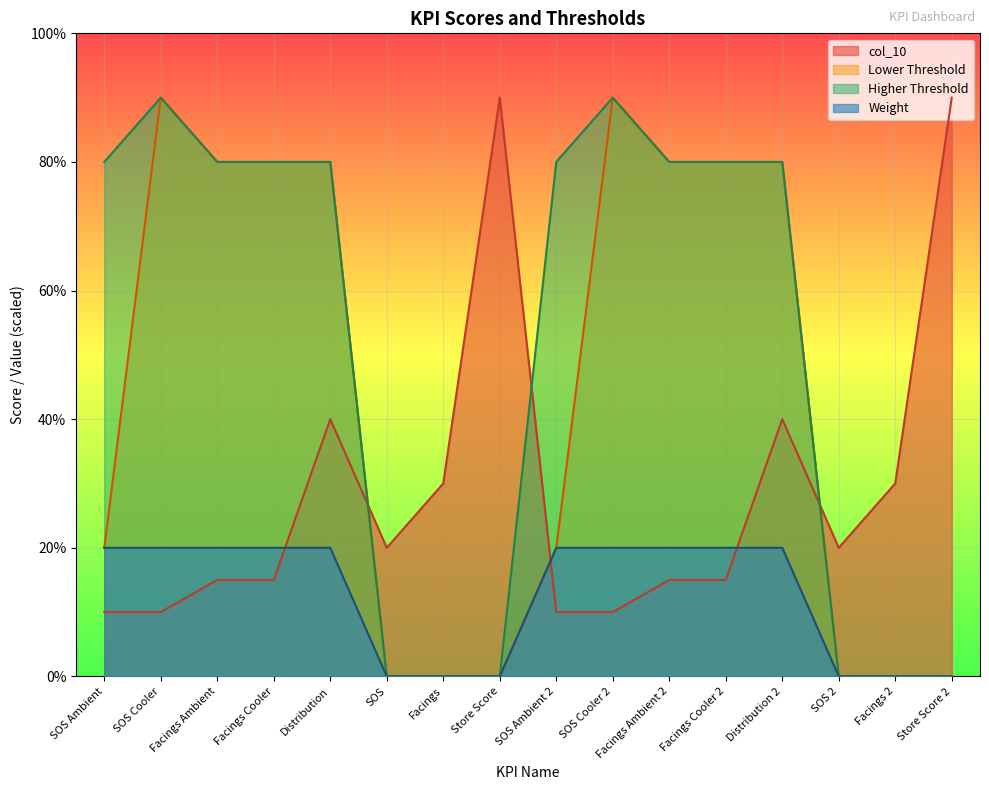

Reading left to right, transcribe all the data shown in this chart.

col_10: 10	10	15	15	40	20	30	90	10	10	15	15	40	20	30	90
Lower Threshold: 20	90	80	80	80	0	0	0	20	90	80	80	80	0	0	0
Higher Threshold: 80	90	80	80	80	0	0	0	80	90	80	80	80	0	0	0
Weight: 20	20	20	20	20	0	0	0	20	20	20	20	20	0	0	0